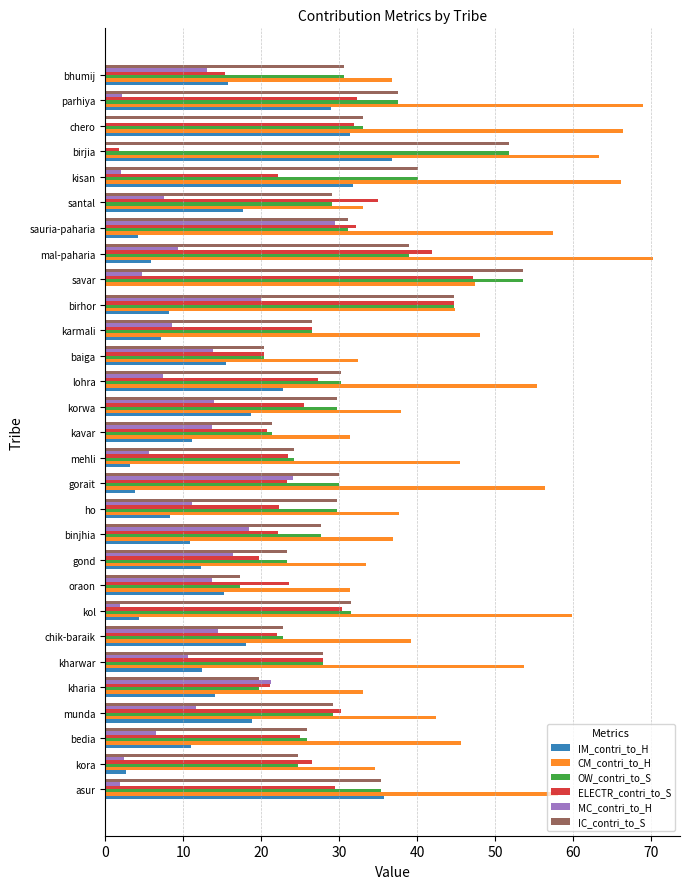

What is the sum of the CM_contri_to_H values at mehli and kharwar?

99.2